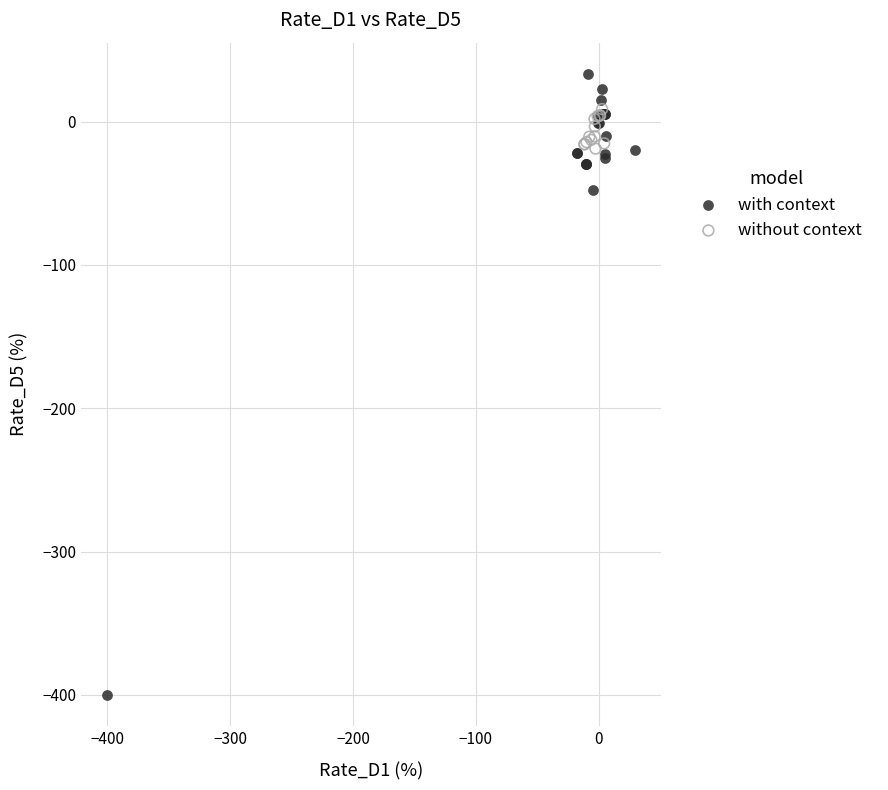

Which series has the widest spread of Y values?

with context